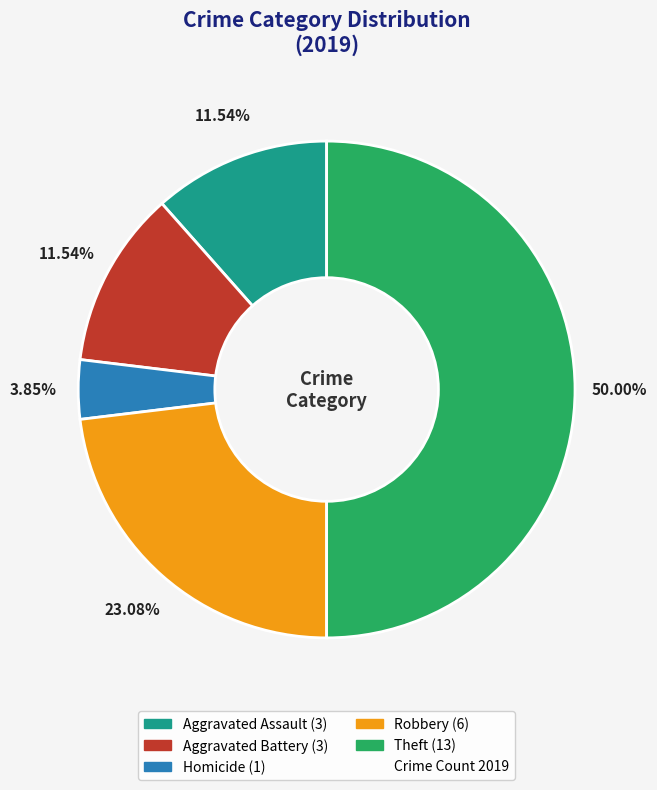

Is there any slice that represents more than half of the pie?

No